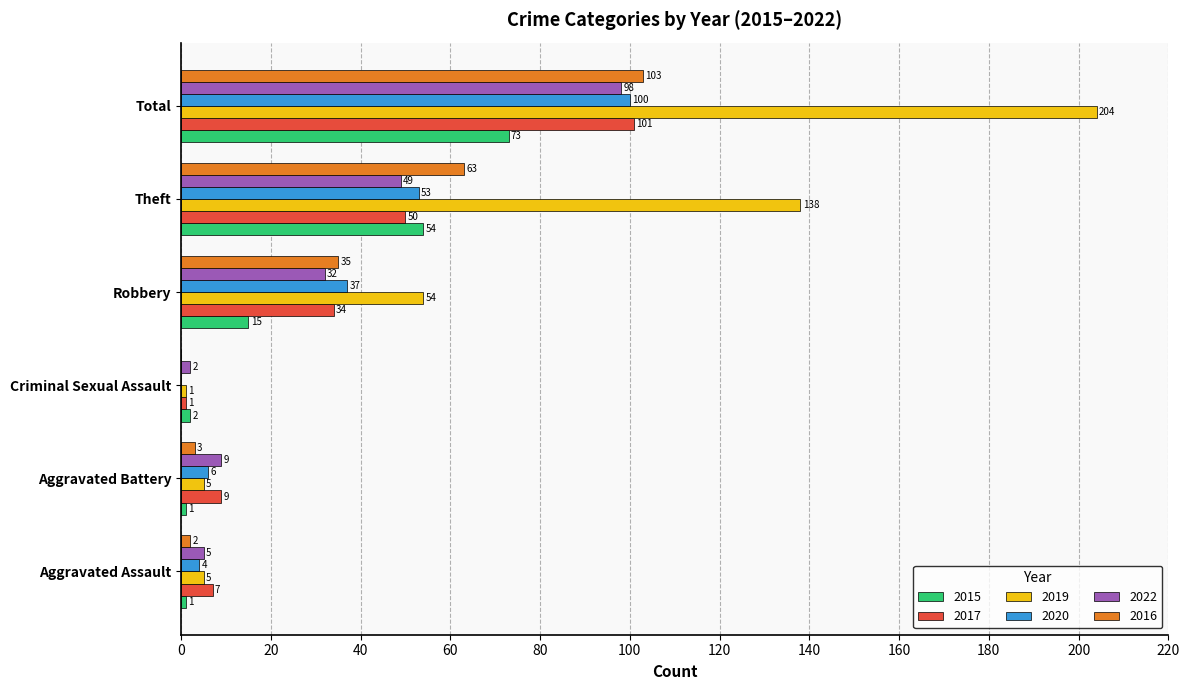

What is the total value across all series at Criminal Sexual Assault?

6